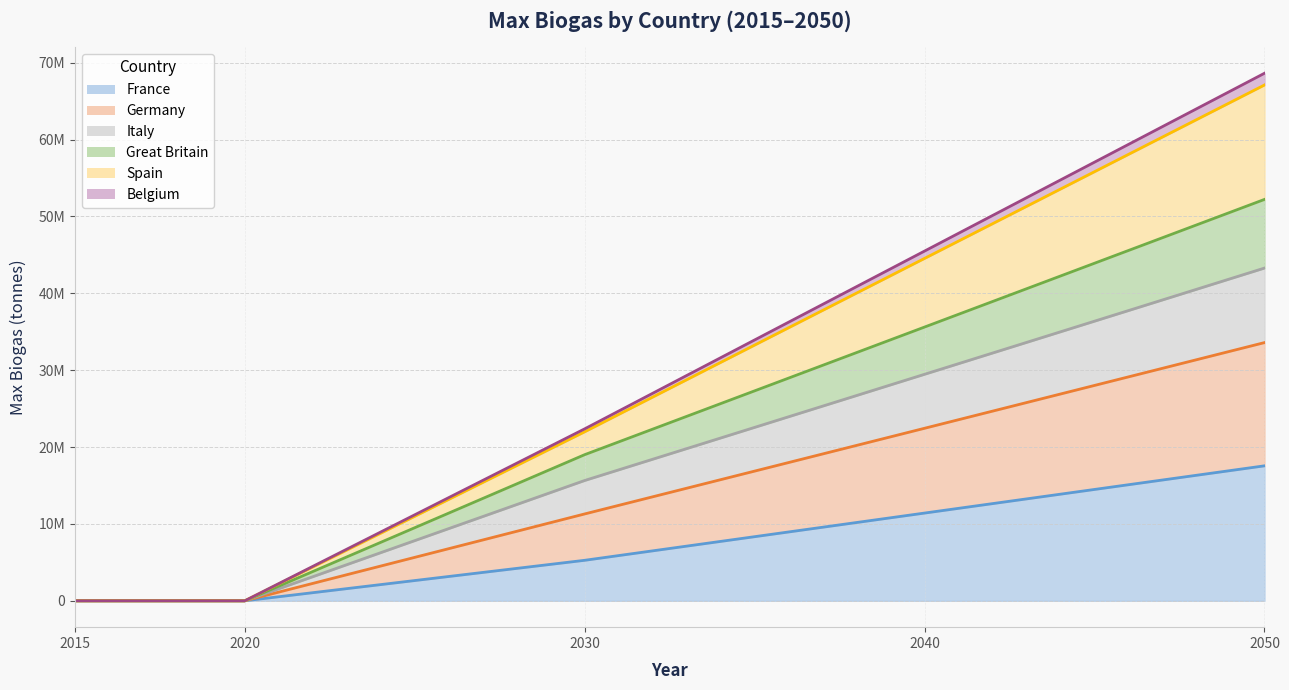

The Italy series shows 0.0 at 2015. True or false?

True